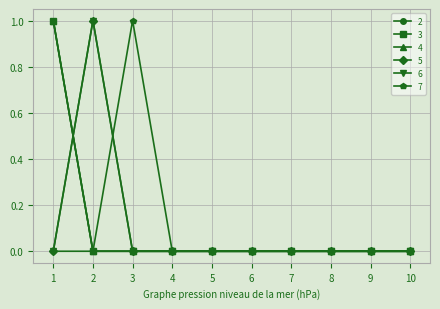

Is this an area chart (filled region under the line)?

No